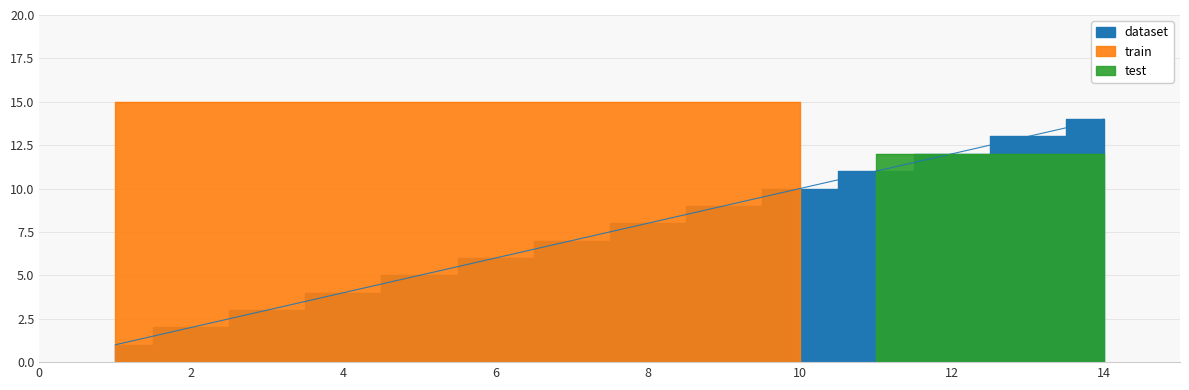

List the labels in order of value, smallest first.

1, 2, 3, 4, 5, 6, 7, 8, 9, 10, 11, 12, 13, 14